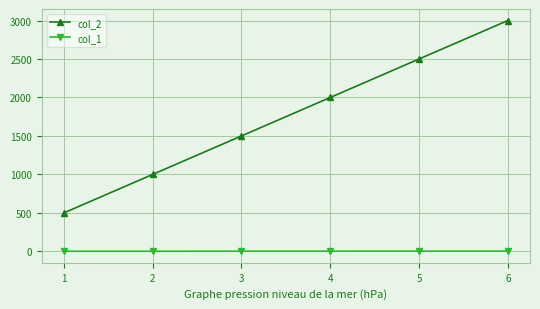

List the labels in order of col_2 value, largest first.

6, 5, 4, 3, 2, 1